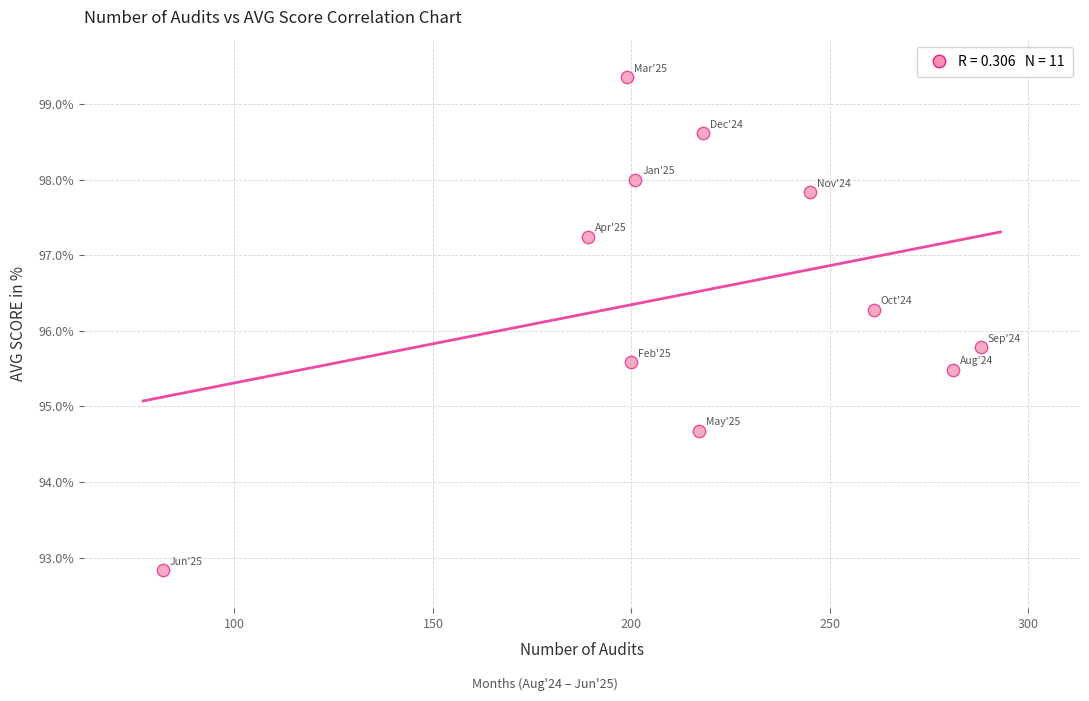

What is the average Y value?

96.5